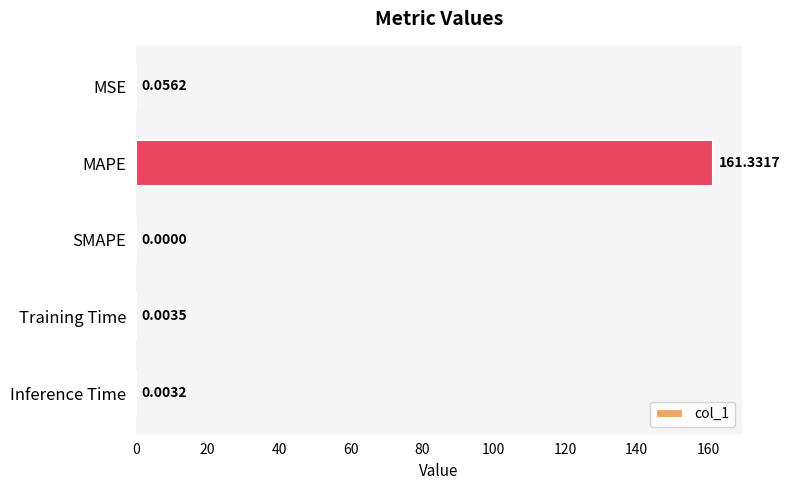

What is the average value?

32.3